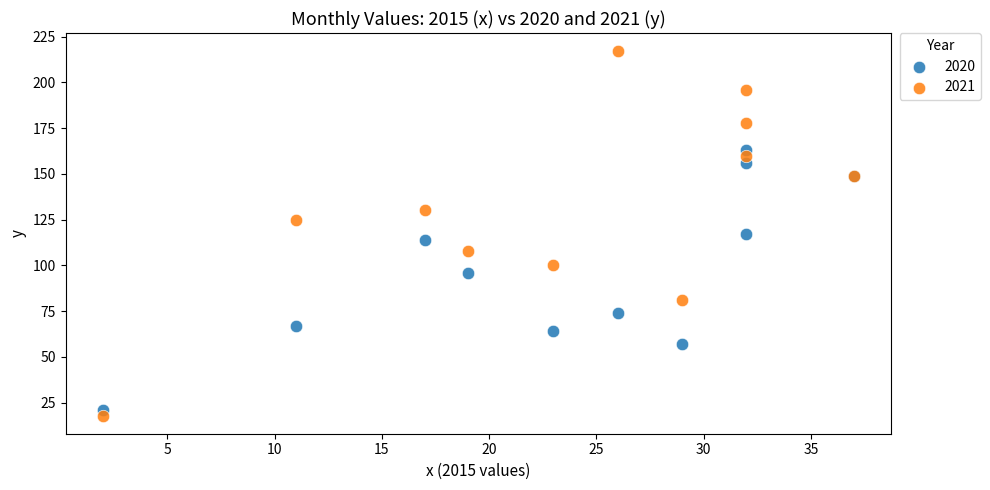

What is the X range (max minus min) for the scatter plot?

35